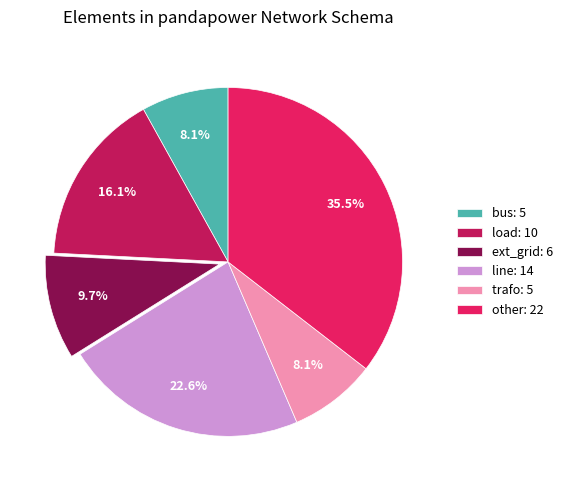

What portion of the pie excludes bus: 5?

91.9%